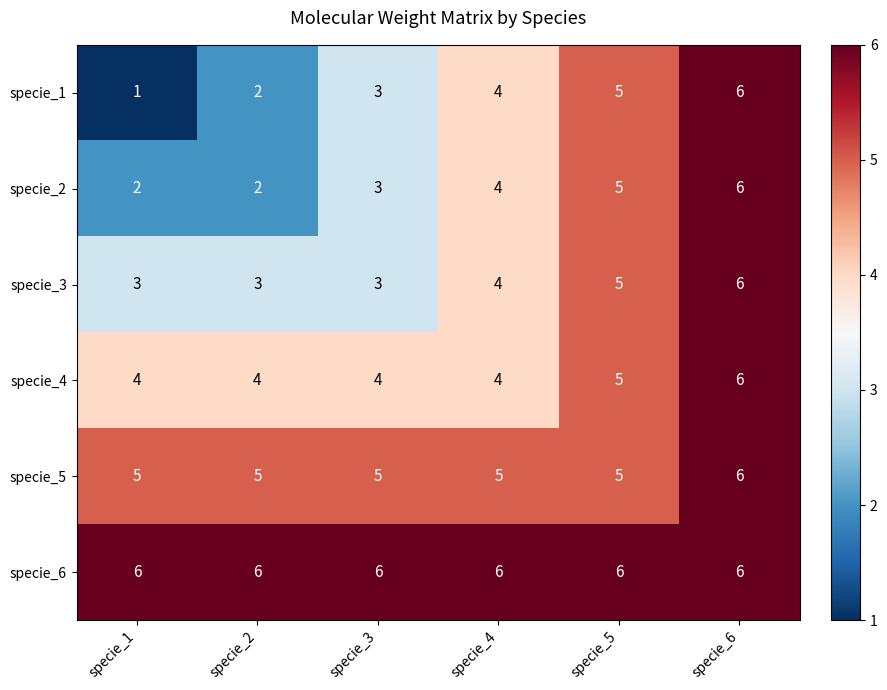

What is the total value across all series at specie_3?

24